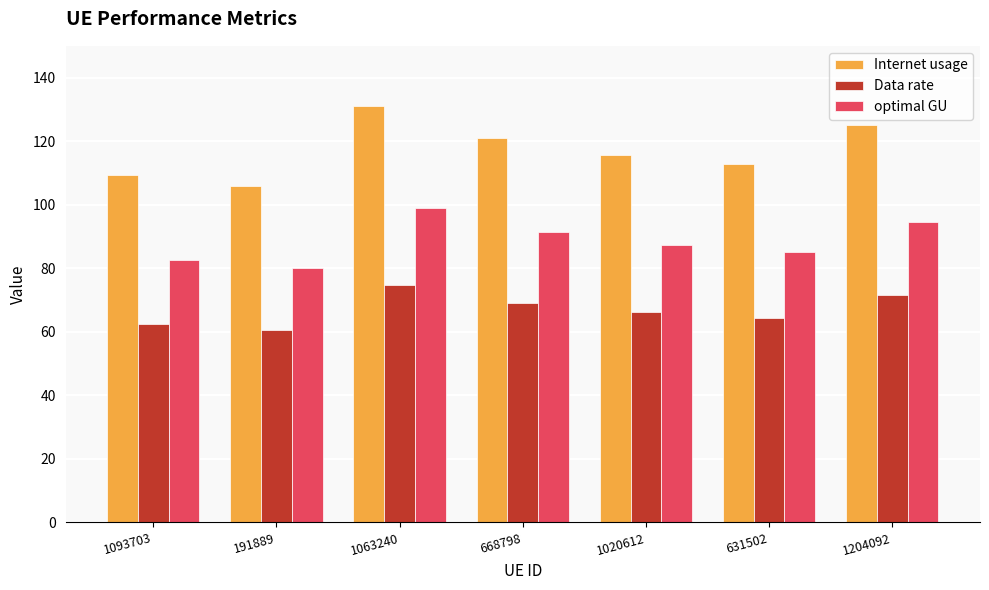

Rank the series at 191889 from highest to lowest value.

Internet usage, optimal GU, Data rate